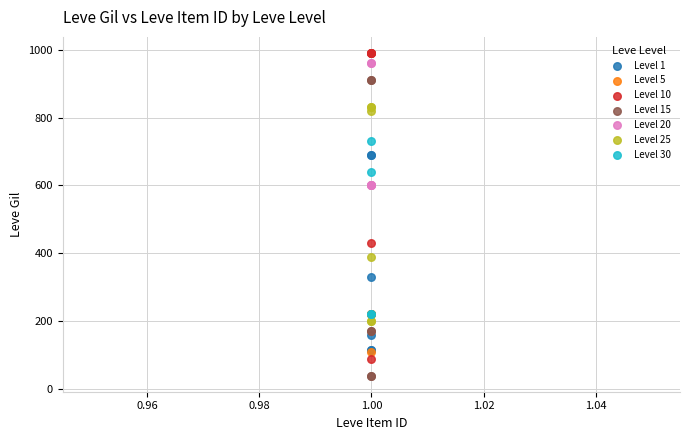

Which series reaches the maximum Y coordinate?

Level 10